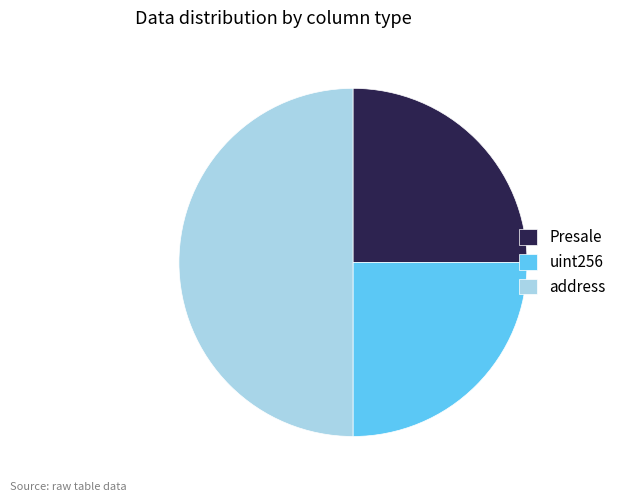

Count the number of slices in the pie.

3